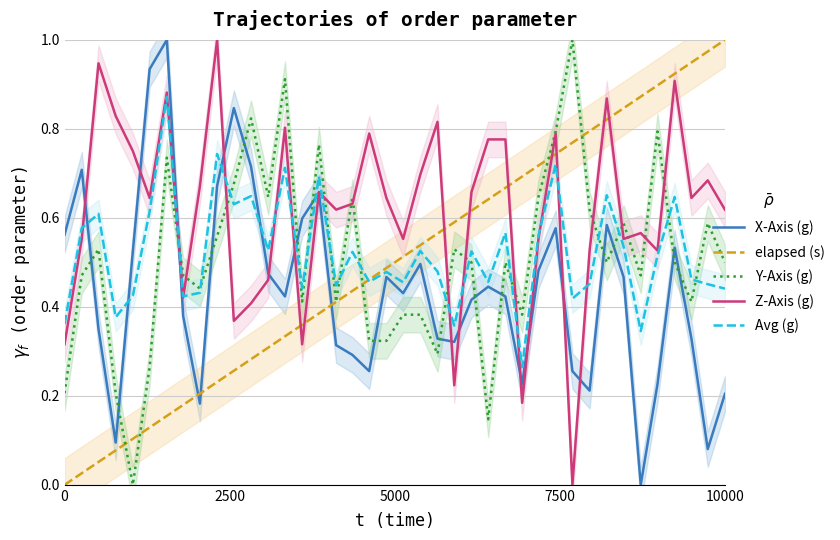

Is the value of Y-Axis (g) at 26 greater than the value of Z-Axis (g) at 16?

No